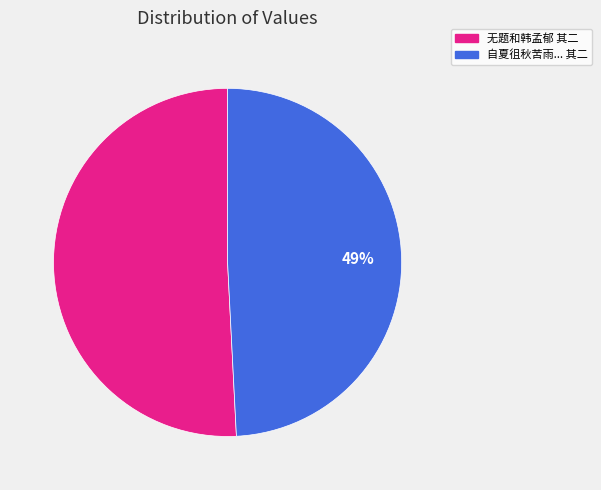

To the nearest percent, what is the difference between the largest and smallest slice percentages?

2%